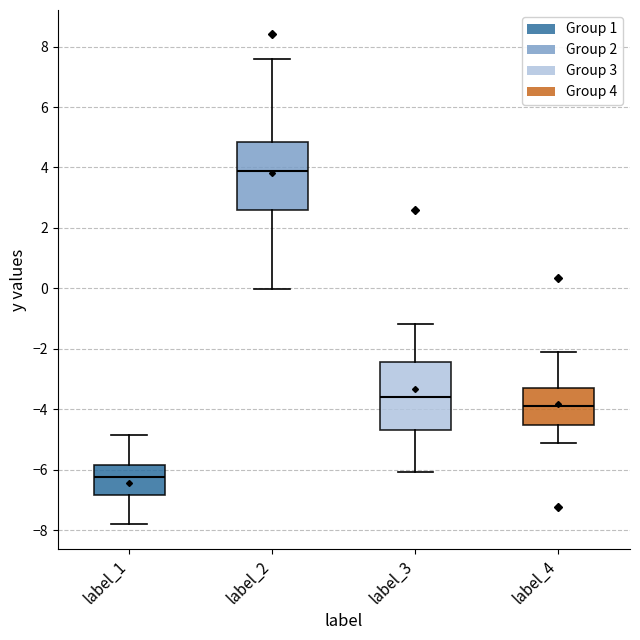

Reading left to right, read every box against the y-axis: the position of its median line, the range the box covers, and the ends of its whiskers. The values are not printed on the chart, so give them approximately, as read against the axis.

label_1: median -6.2, box -6.8 to -5.8, whiskers -7.8 to -4.8
label_2: median 3.8, box 2.6 to 4.8, whiskers 0.0 to 7.6
label_3: median -3.6, box -4.6 to -2.4, whiskers -6.0 to -1.2
label_4: median -3.8, box -4.6 to -3.2, whiskers -5.2 to -2.0